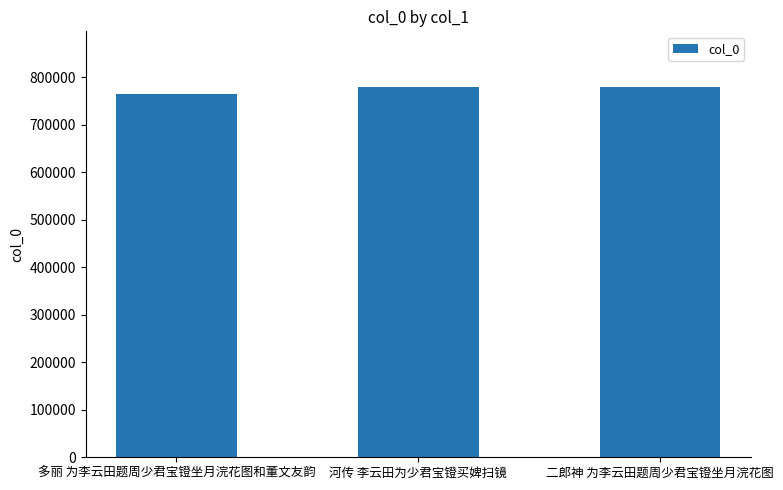

What is the change in value from 多丽 为李云田题周少君宝镫坐月浣花图和董文友韵 to 河传 李云田为少君宝镫买婢扫镜?

+14814